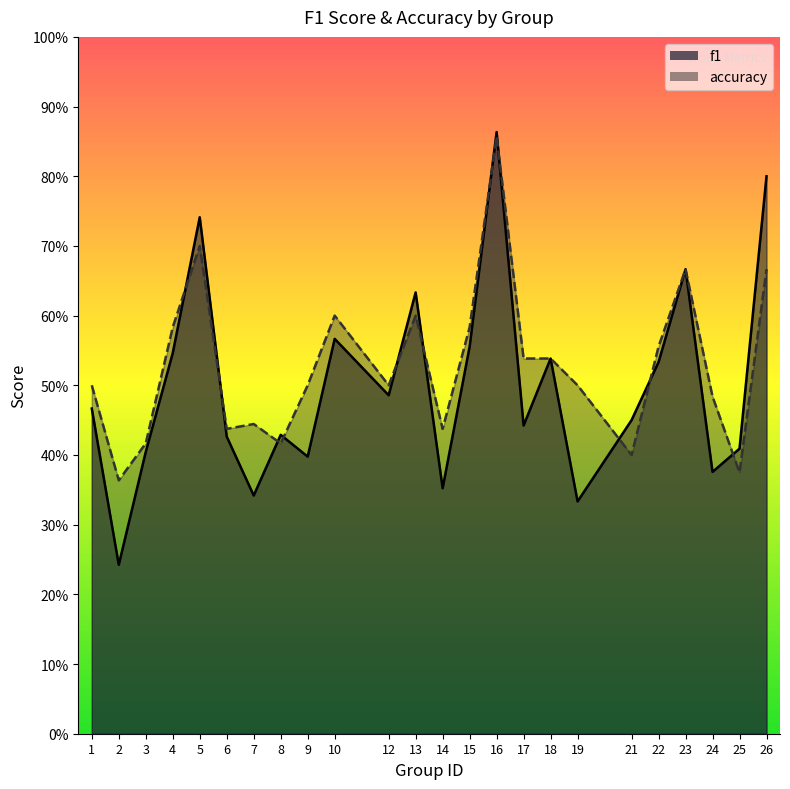

What is the difference between the maximum and minimum values in the f1 series?

0.6